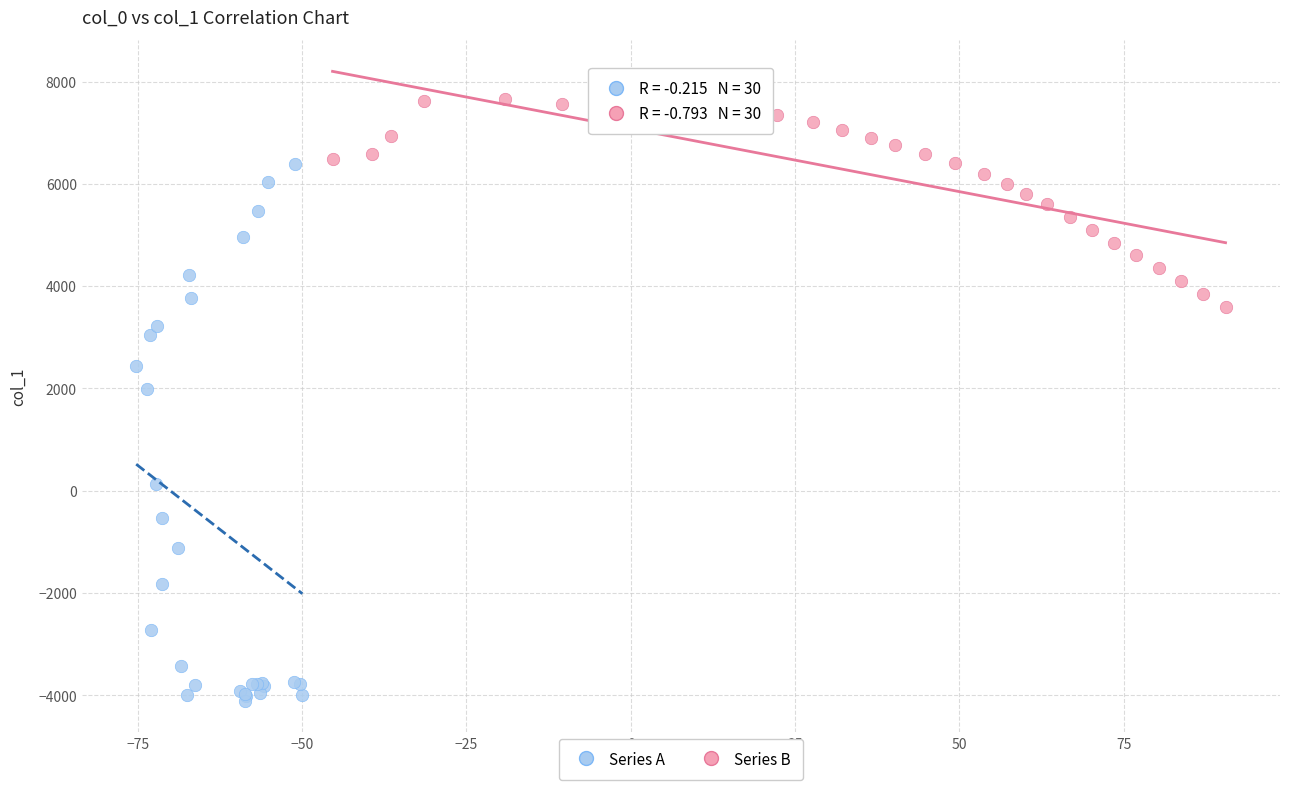

Which series reaches the maximum Y coordinate?

Series B